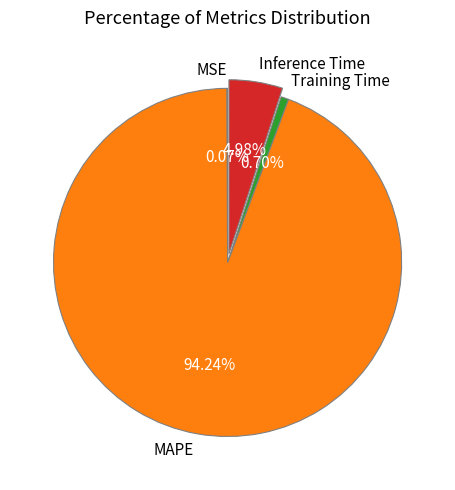

Is it true that Training Time is 11% of the pie?

False